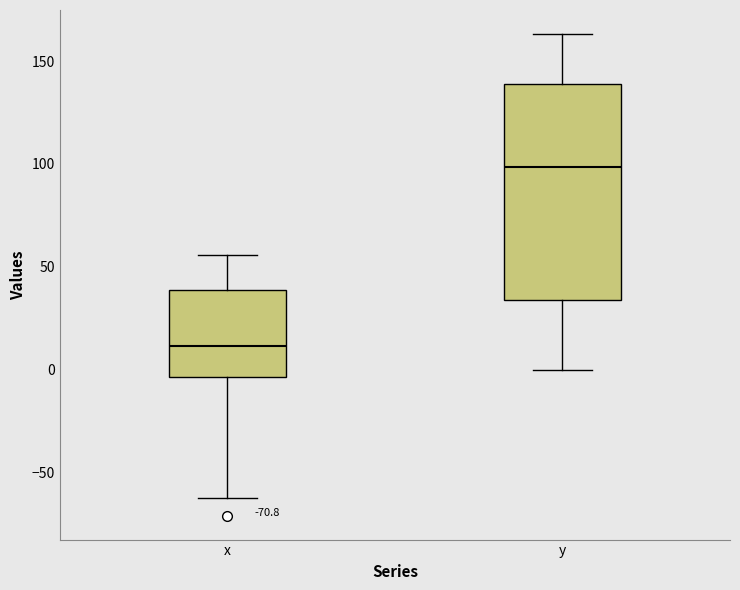

Which box's median line is the lowest?

x